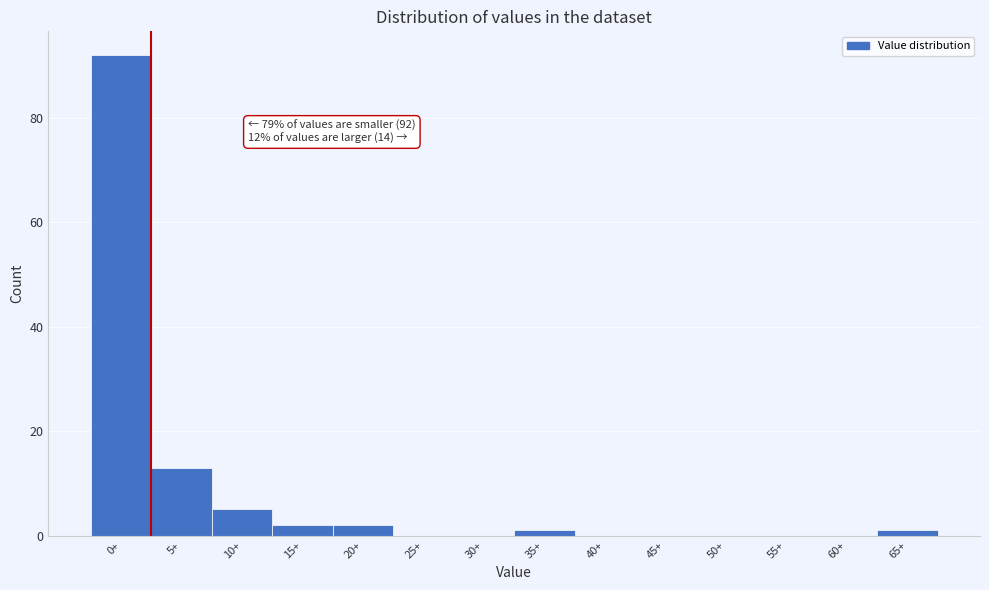

Reading left to right, list all the values displayed in this chart.

0+=92	5+=13	10+=5	15+=2	20+=2	25+=0	30+=0	35+=1	40+=0	45+=0	50+=0	55+=0	60+=0	65+=1